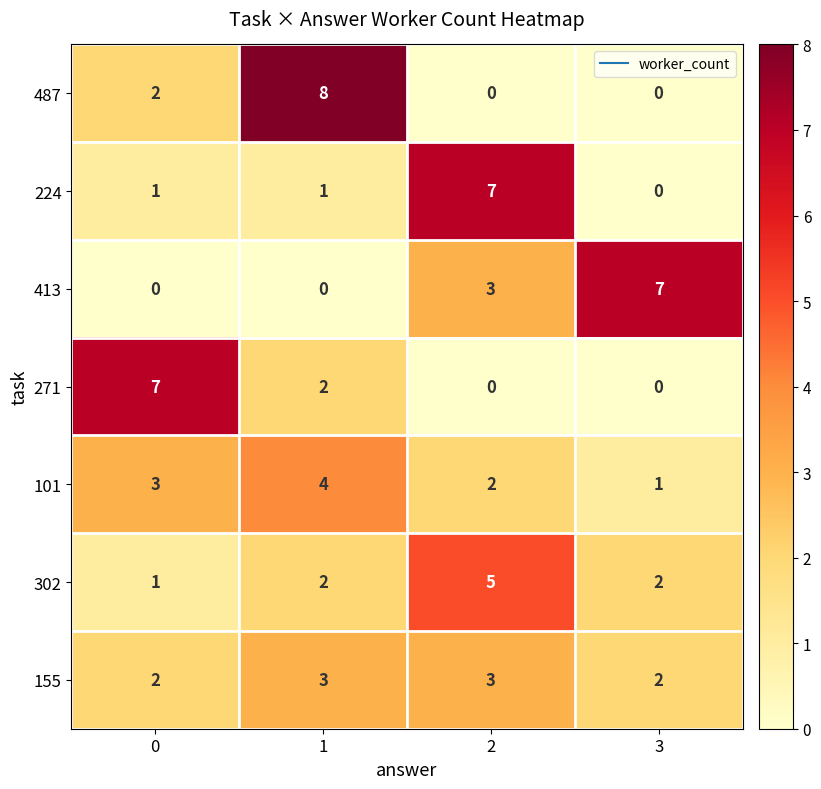

At how many categories does at least one series exceed 1?

4